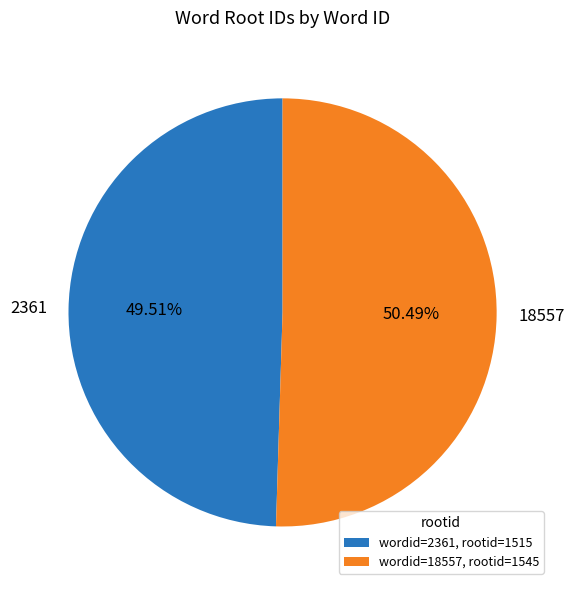

Count the number of slices in the pie.

2